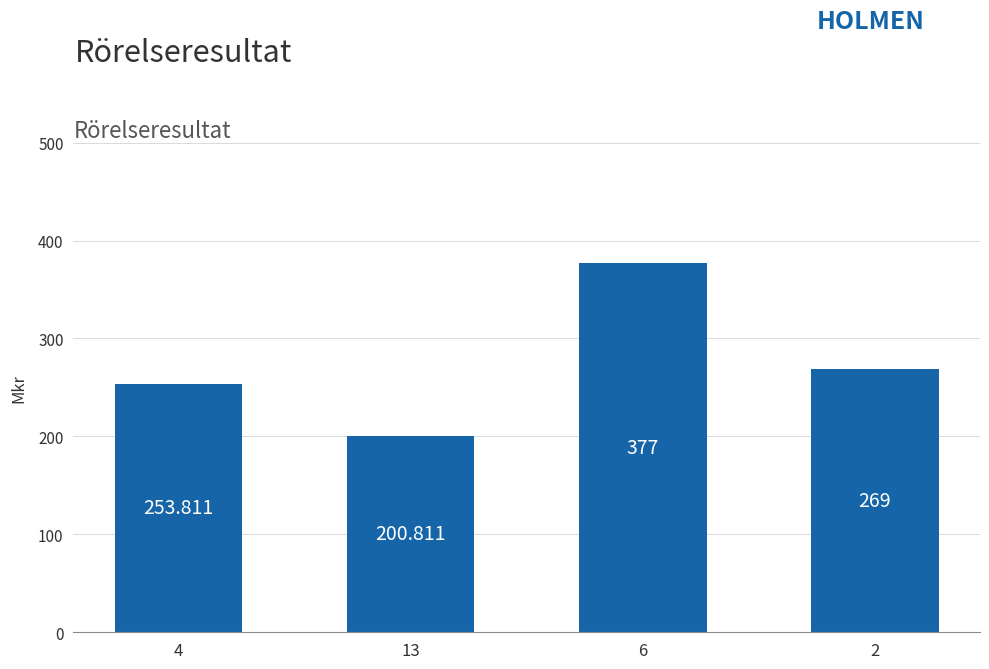

At which label does the data first exceed 269?

6